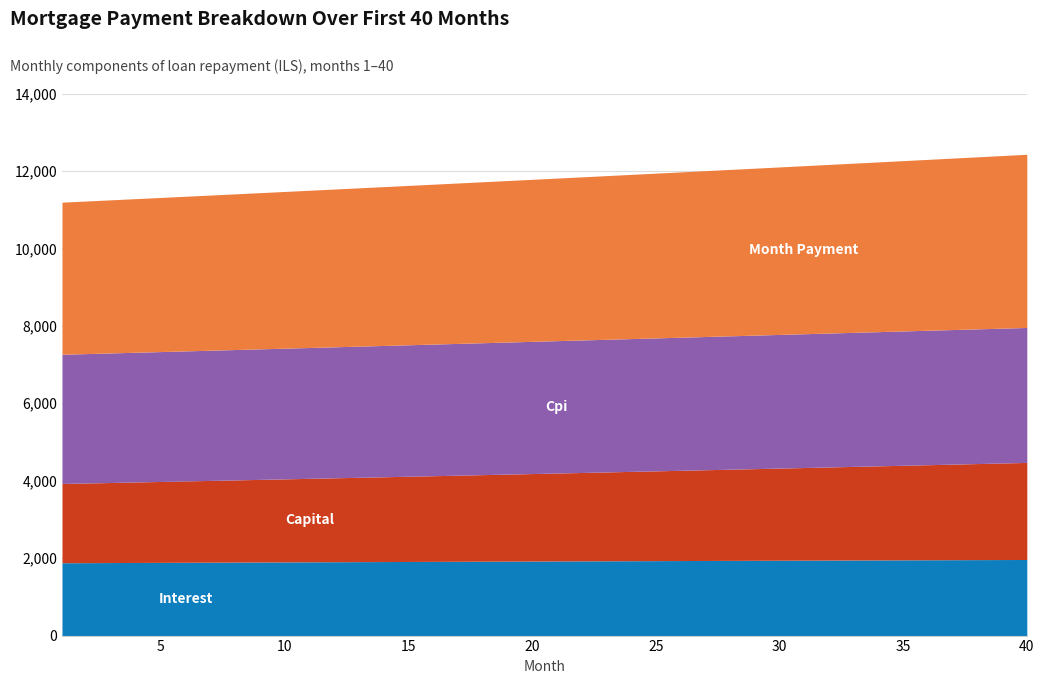

The month_payment series shows 4282.9 at 27. True or false?

True